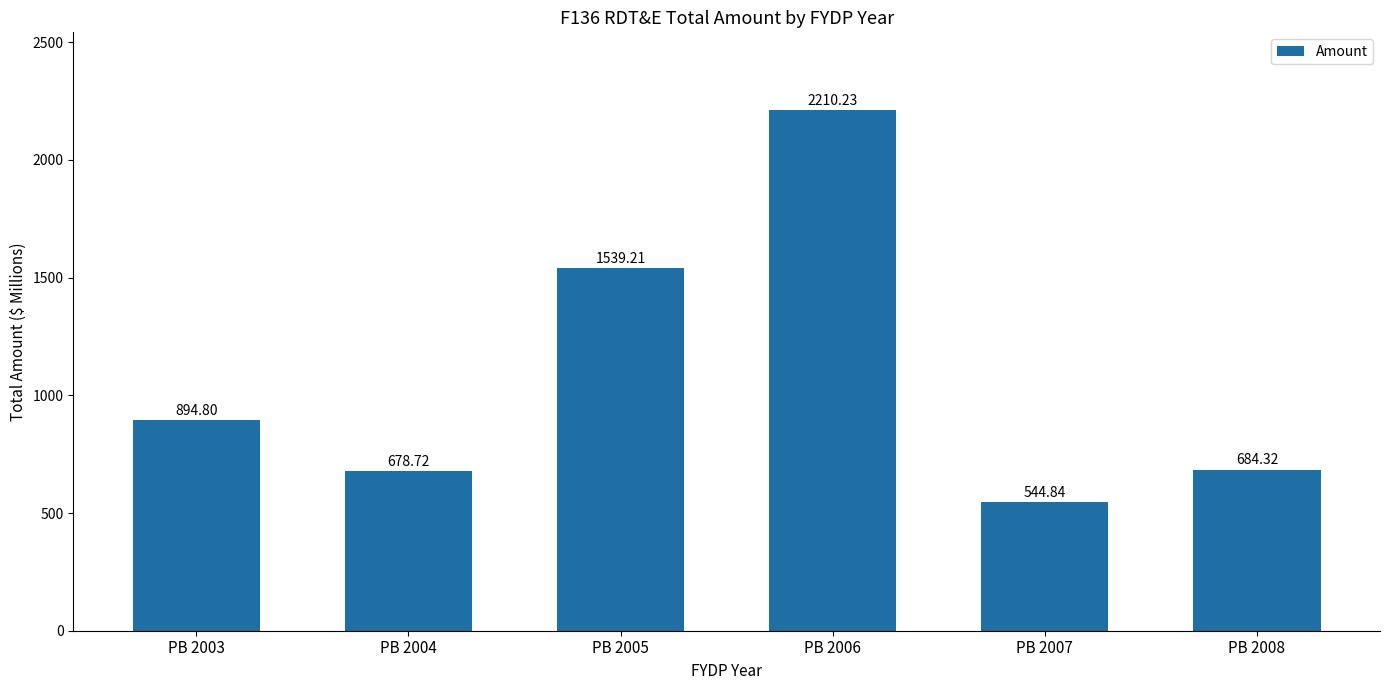

Reading right to left, transcribe all the data shown in this chart.

684.3	544.8	2210.2	1539.2	678.7	894.8